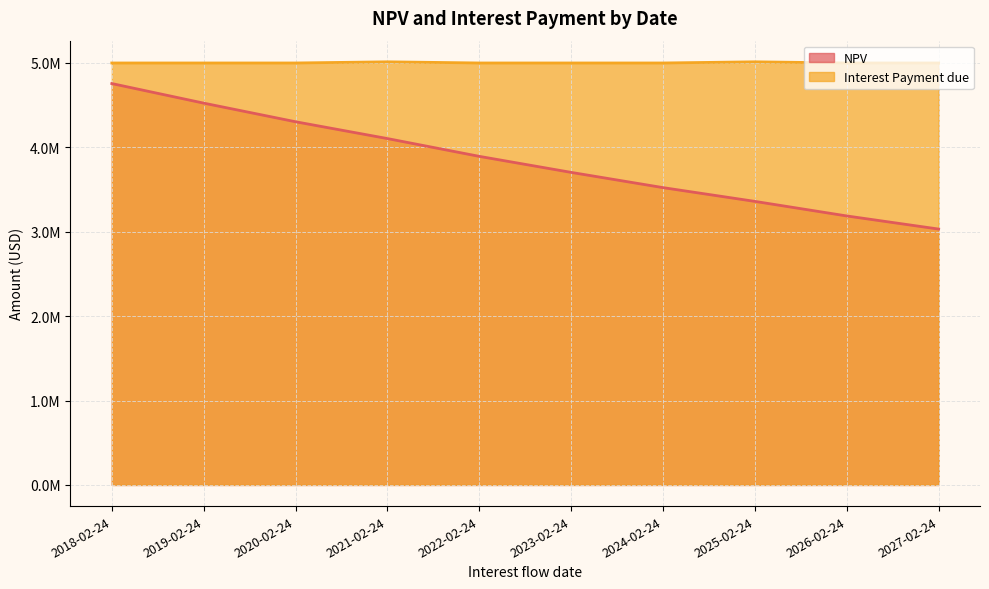

What is the sum of all NPV values?

38387145.2